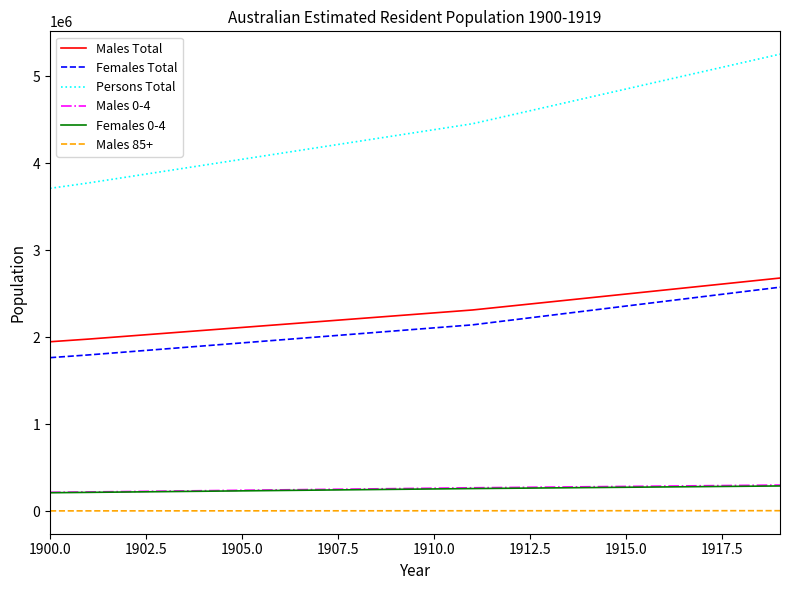

True or false: Persons Total has more than 2 interior local peaks.

False